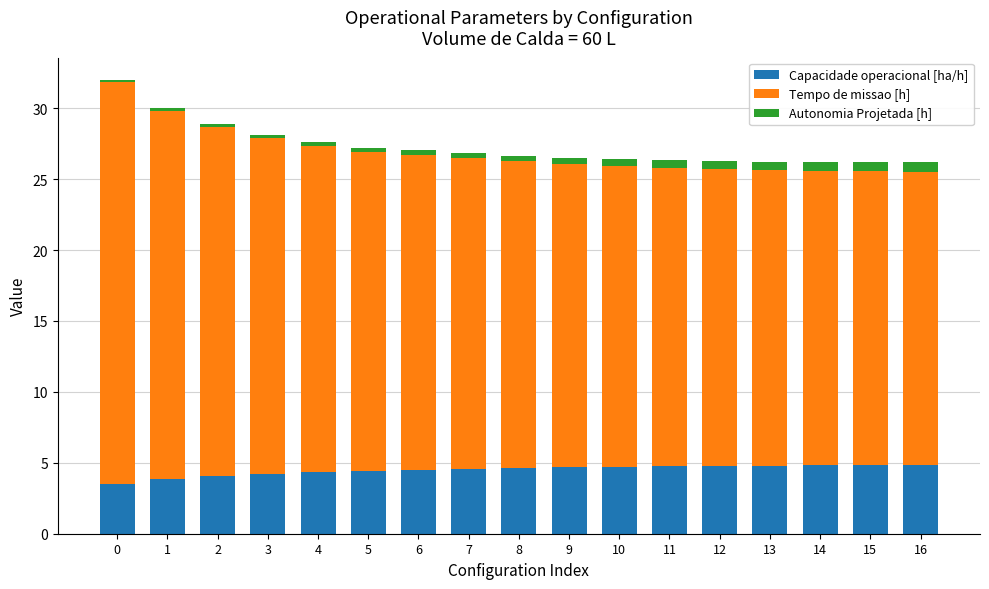

What is the average value of the Capacidade operacional [ha/h] series?

4.5